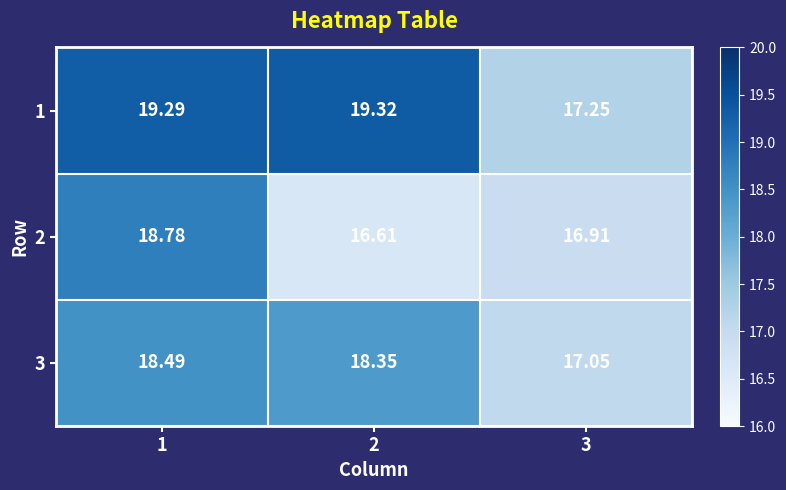

Which series has the largest range (max minus min)?

2